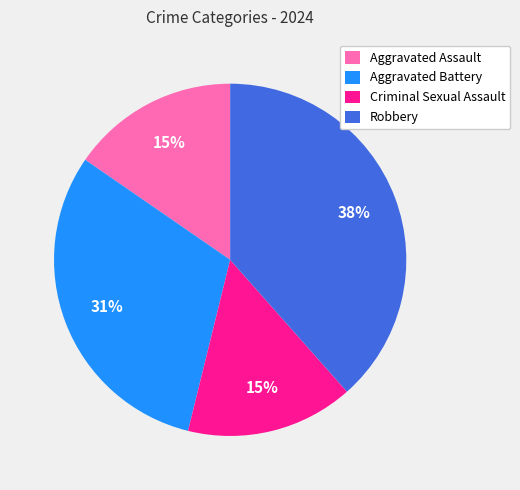

Approximately how many times larger is the value at Criminal Sexual Assault compared to Aggravated Battery?

0.5